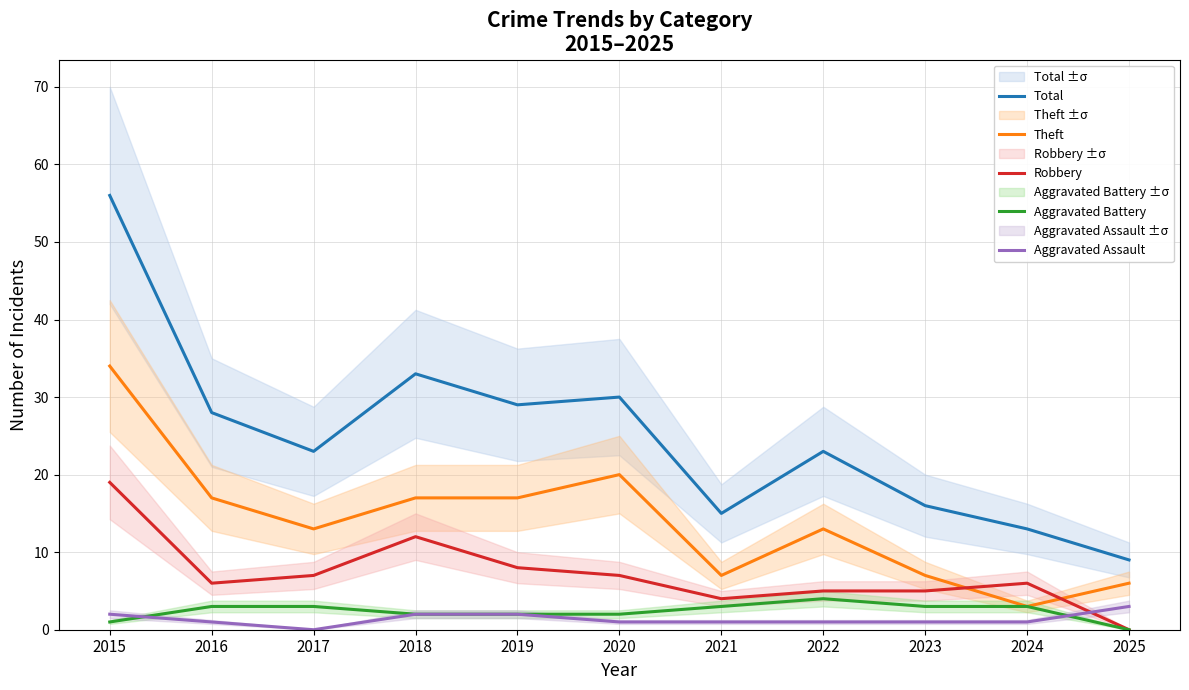

True or false: Aggravated Assault has more than 1 points higher than both neighbors.

False